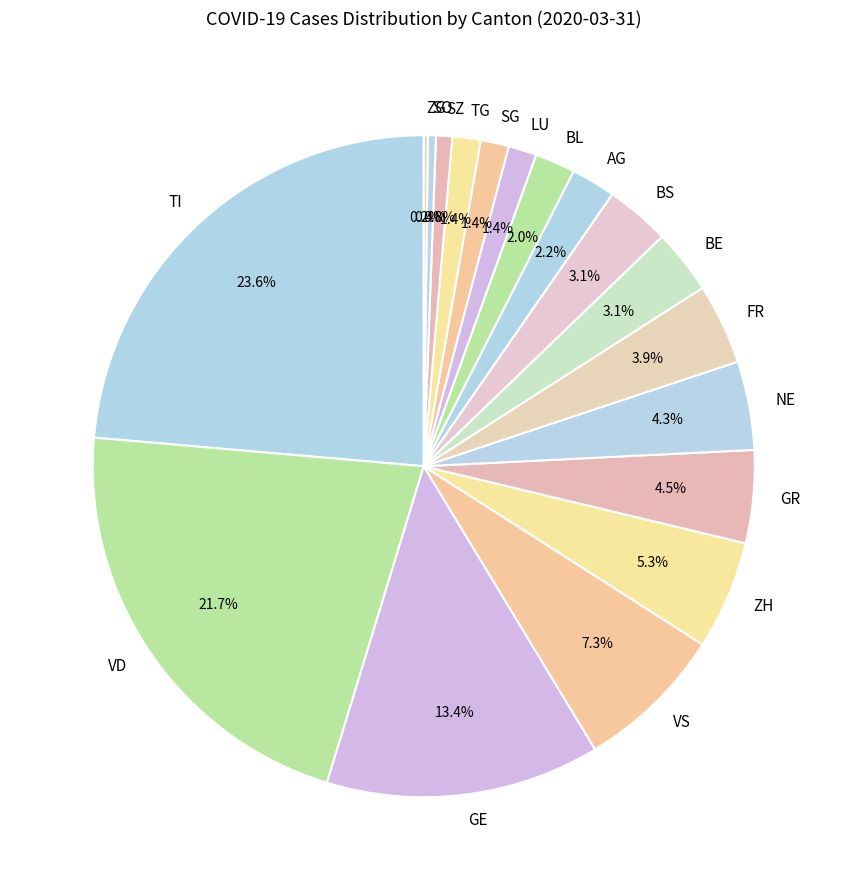

What portion of the pie excludes ZH?

94.7%